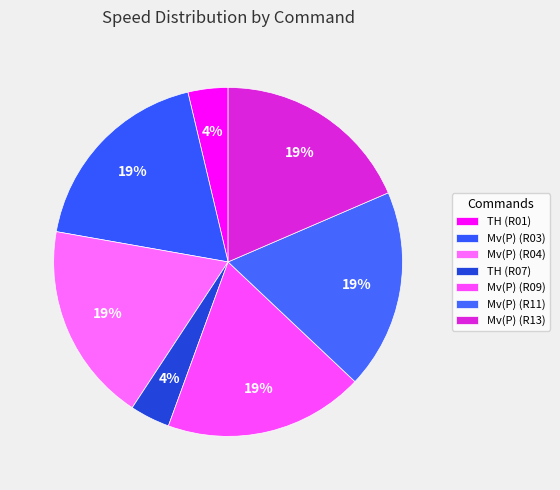

Count the number of slices in the pie.

7